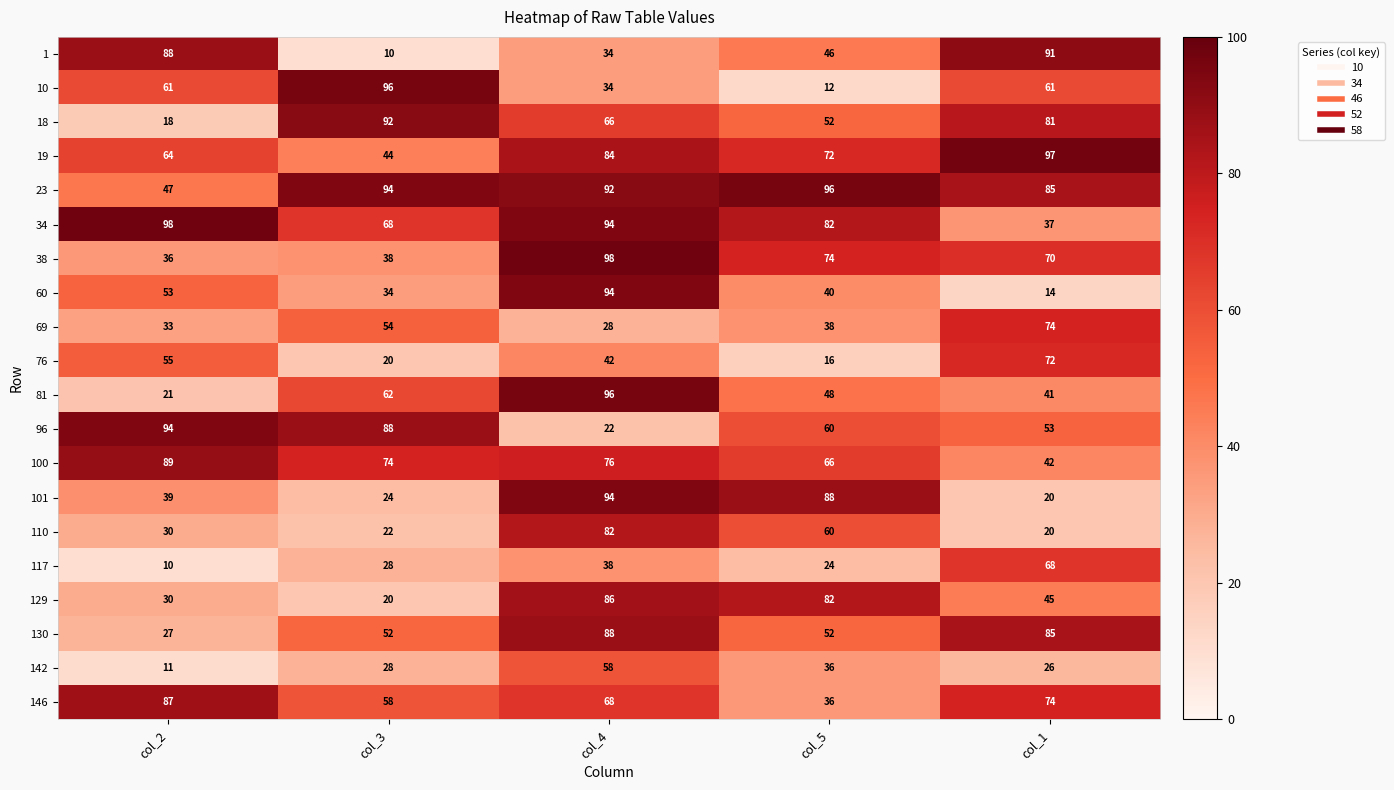

How many series are shown in this chart?

20